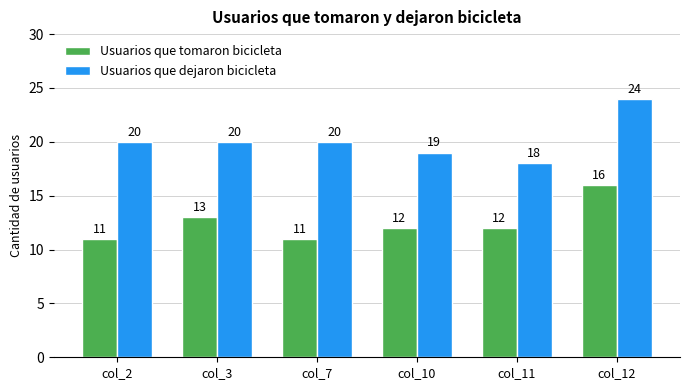

Count the Usuarios que dejaron bicicleta values in the range 19 to 20.

4